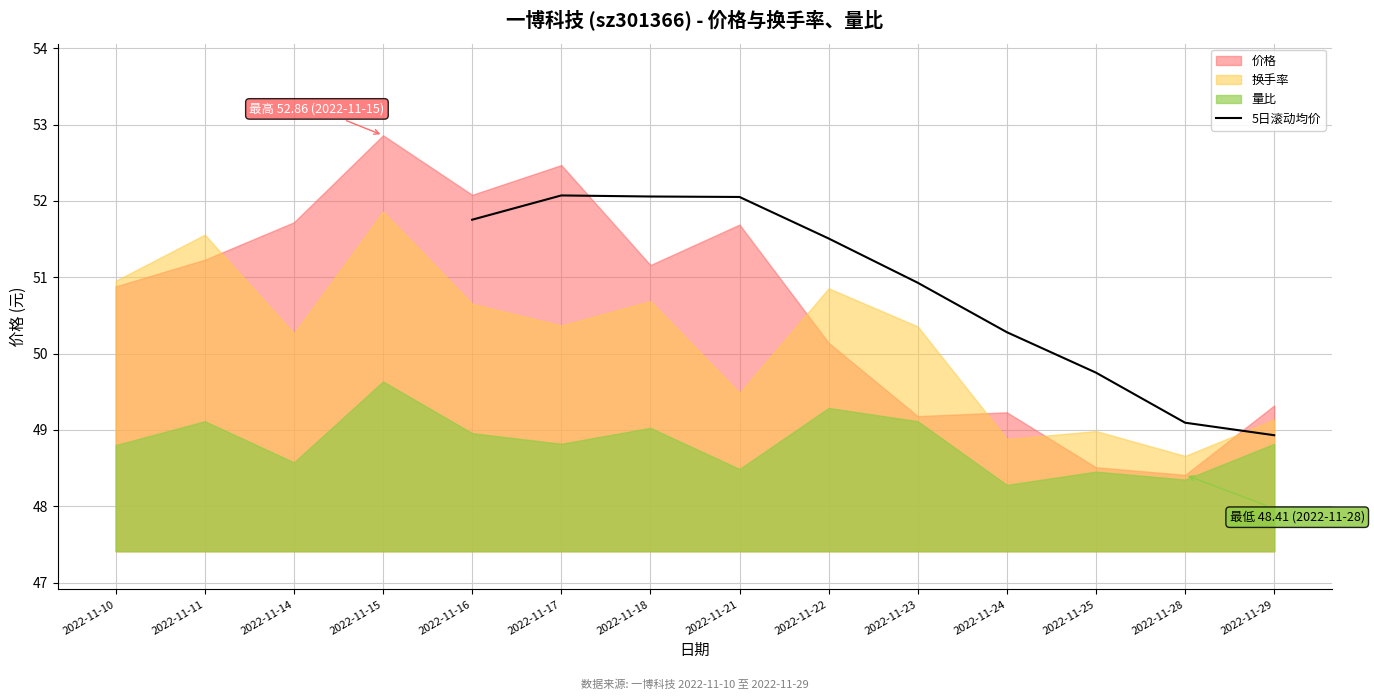

At which label does 5日滚动均价 reach its minimum?

2022-11-29